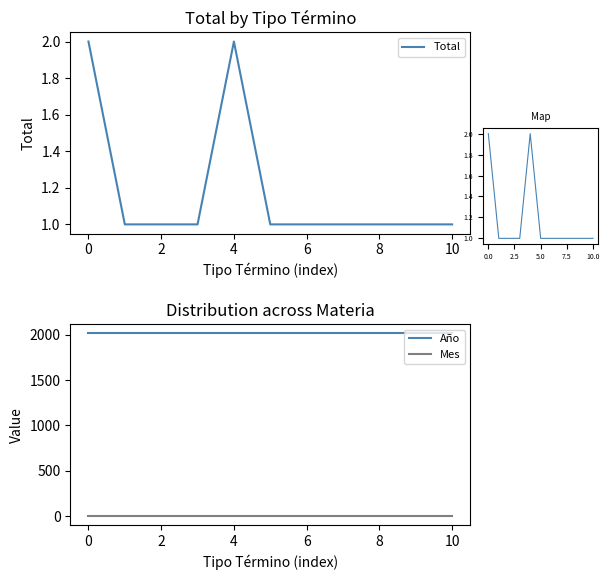

What is the value of the Año point at the 4th from the left?

2017